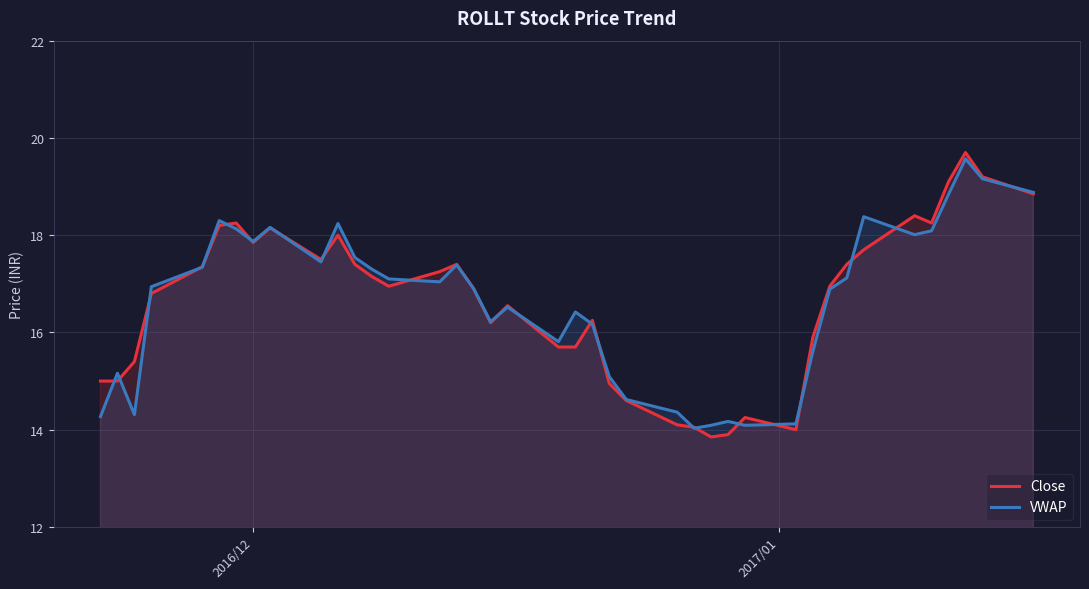

What is the highest value of the Close series?

19.7